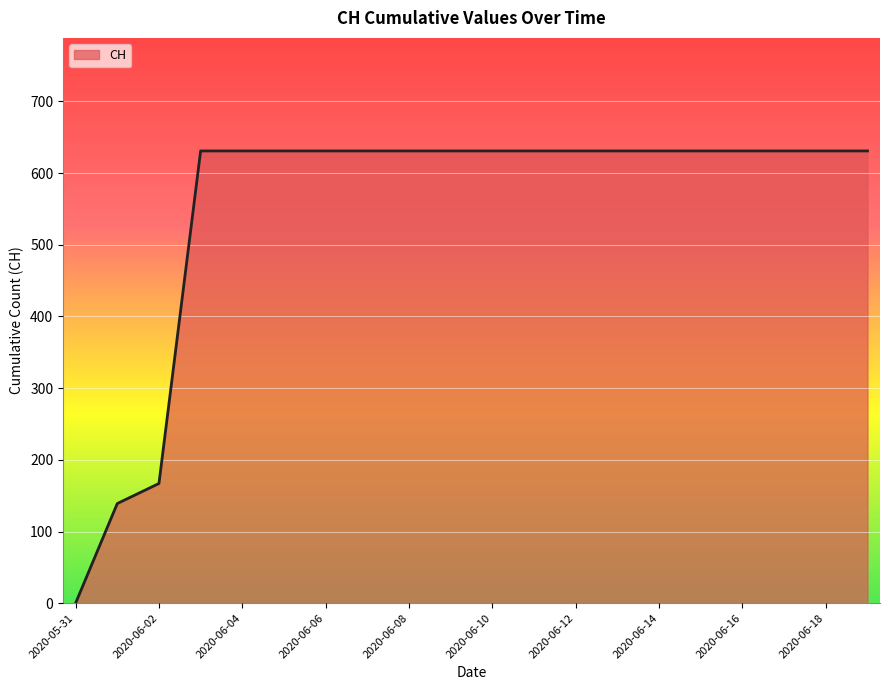

What is the greatest value displayed?

631